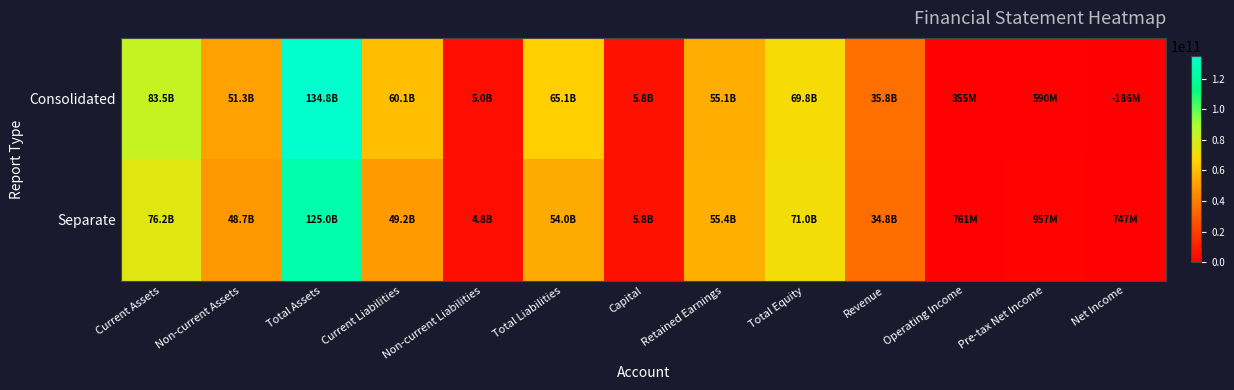

Reading right to left, transcribe all the data shown in this chart.

Consolidated: Net Income=-186262150	Pre-tax Net Income=589516105	Operating Income=354866777	Revenue=35805333696	Total Equity=69756214793	Retained Earnings=55067627999	Capital=5825000000	Total Liabilities=65086523833	Non-current Liabilities=5019762470	Current Liabilities=60066761363	Total Assets=134842738626	Non-current Assets=51303607640	Current Assets=83539130986
Separate: Net Income=746680738	Pre-tax Net Income=957282995	Operating Income=760883124	Revenue=34764775044	Total Equity=70990045616	Retained Earnings=55390498100	Capital=5825000000	Total Liabilities=54004770988	Non-current Liabilities=4768788470	Current Liabilities=49235982518	Total Assets=124994816604	Non-current Assets=48746112529	Current Assets=76248704075